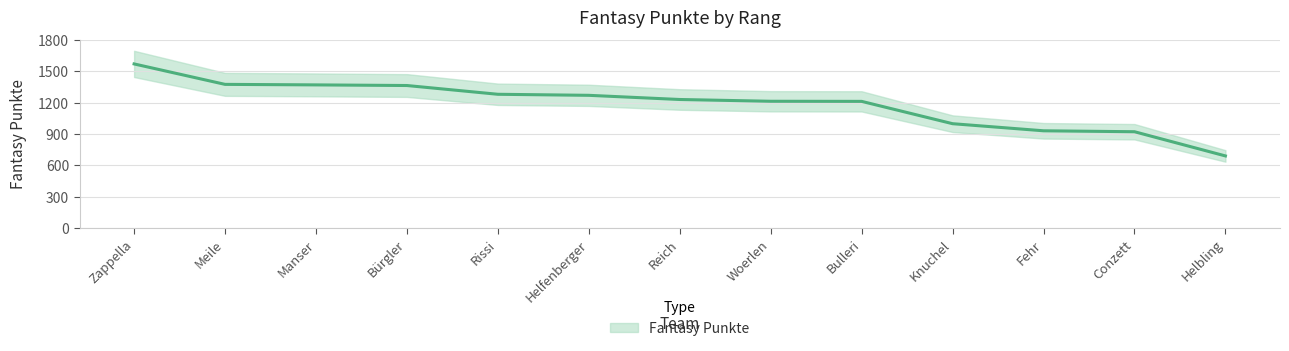

Is it true that the value at Bulleri is 835?

False